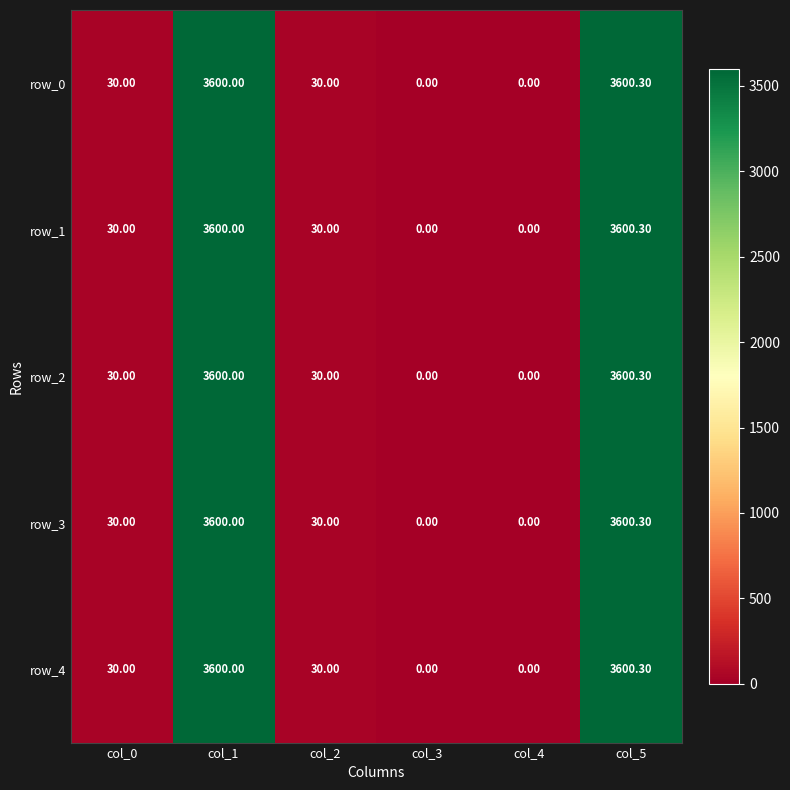

What is the sum of the row_0 values at col_1 and col_4?

3600.0